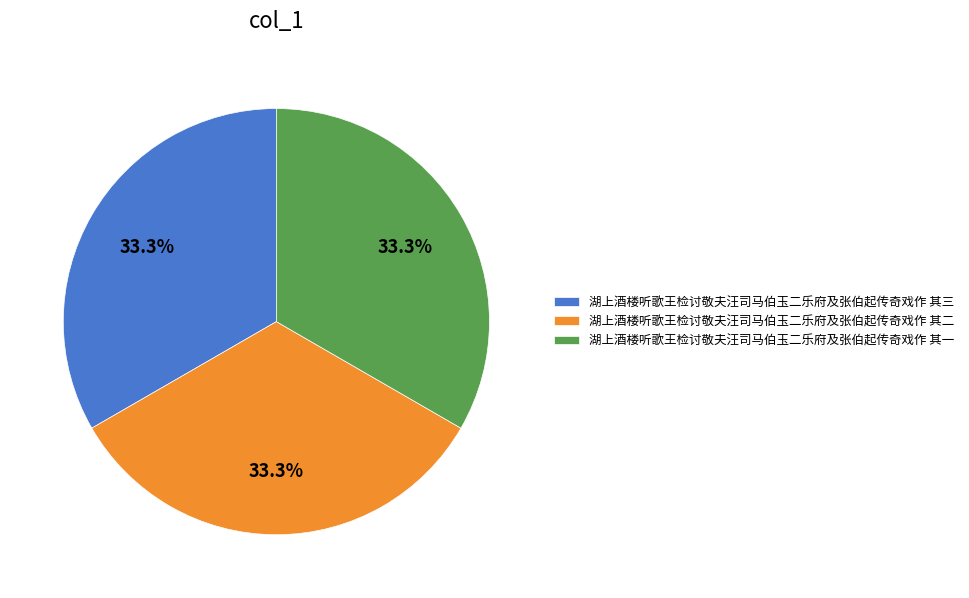

How many slices are in this pie chart?

3